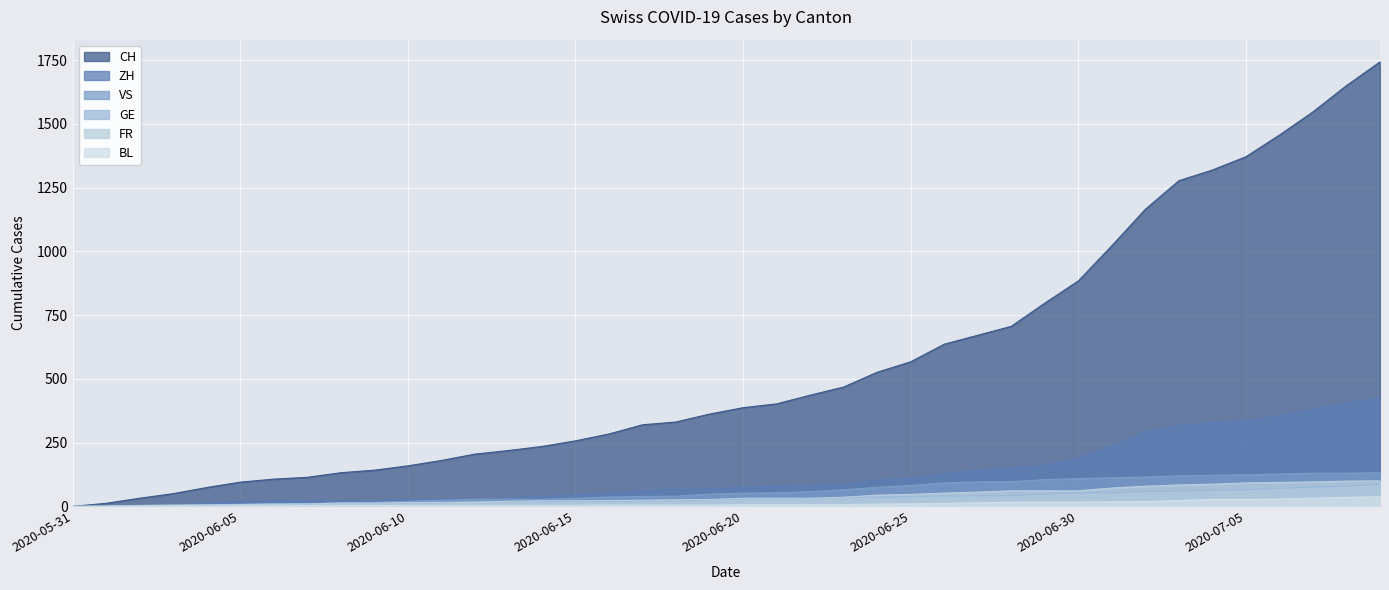

Which series has the largest range (max minus min)?

CH